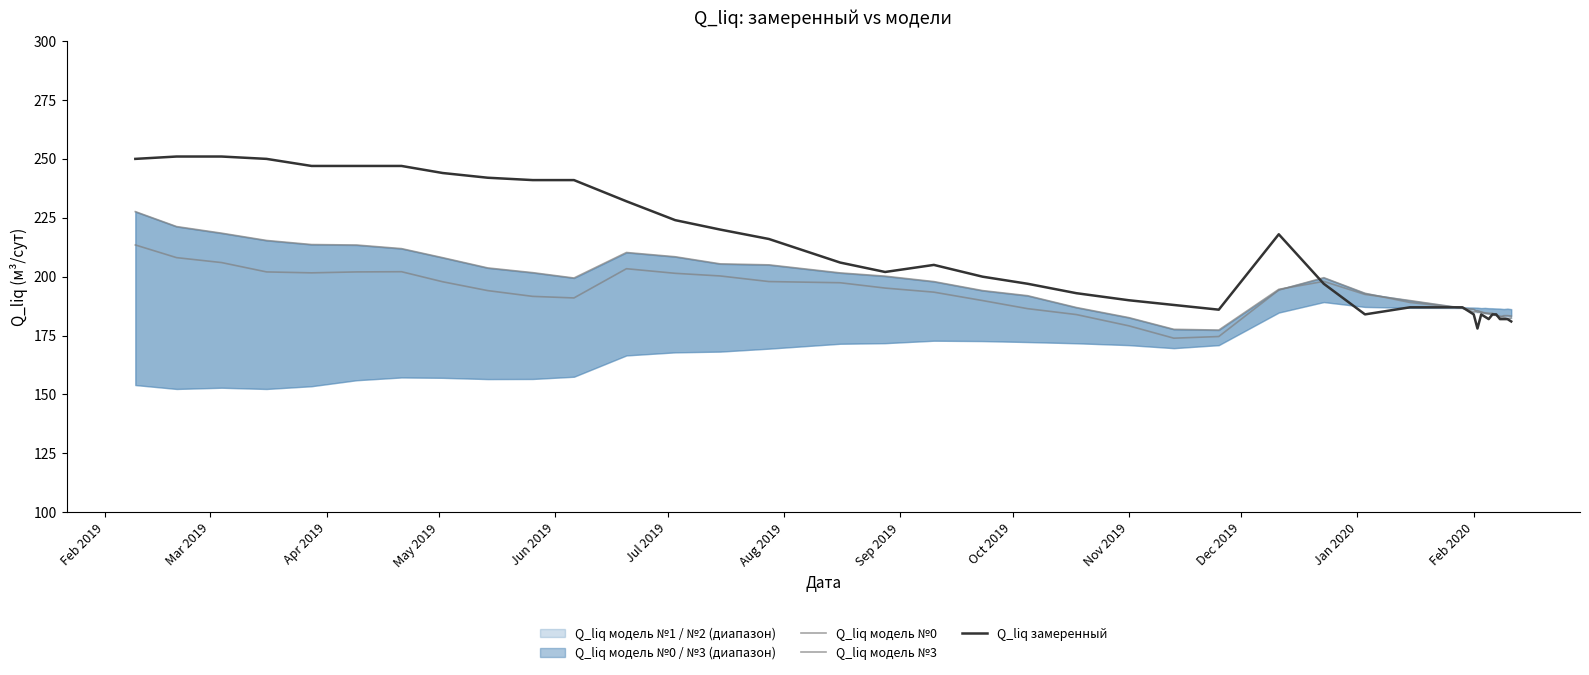

How many data points does each series have?

40